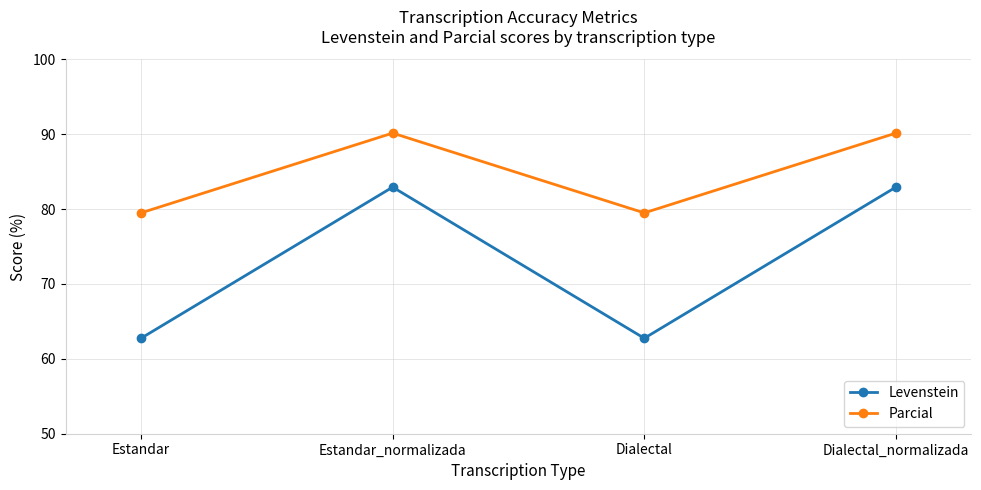

True or false: Parcial and Levenstein intersect in this chart.

False